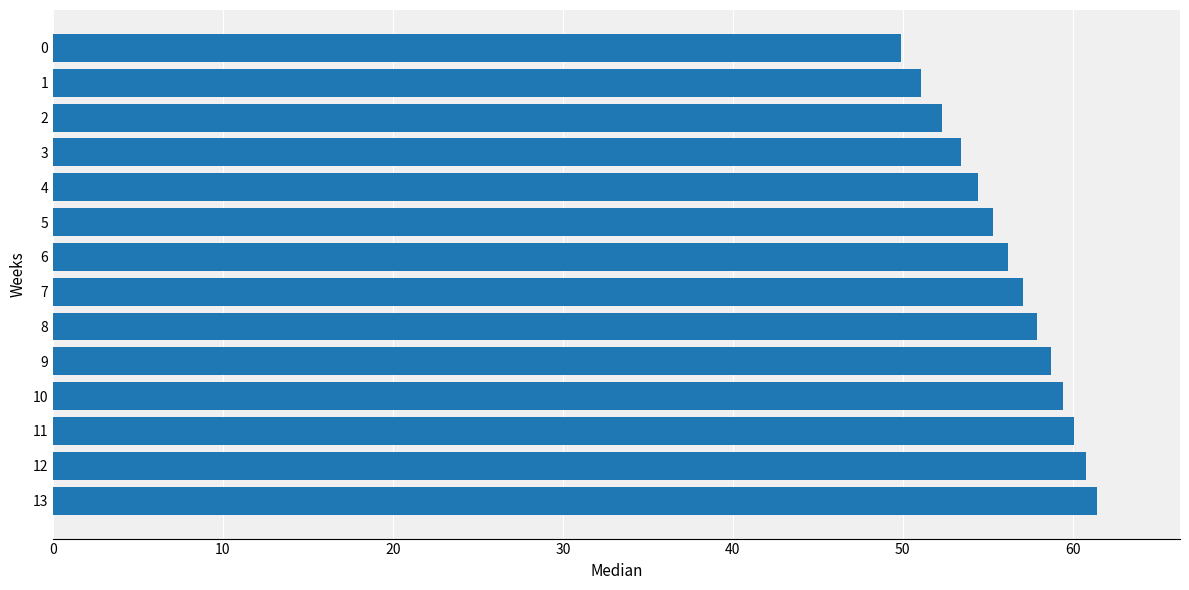

List the labels in order of value, smallest first.

0, 1, 2, 3, 4, 5, 6, 7, 8, 9, 10, 11, 12, 13